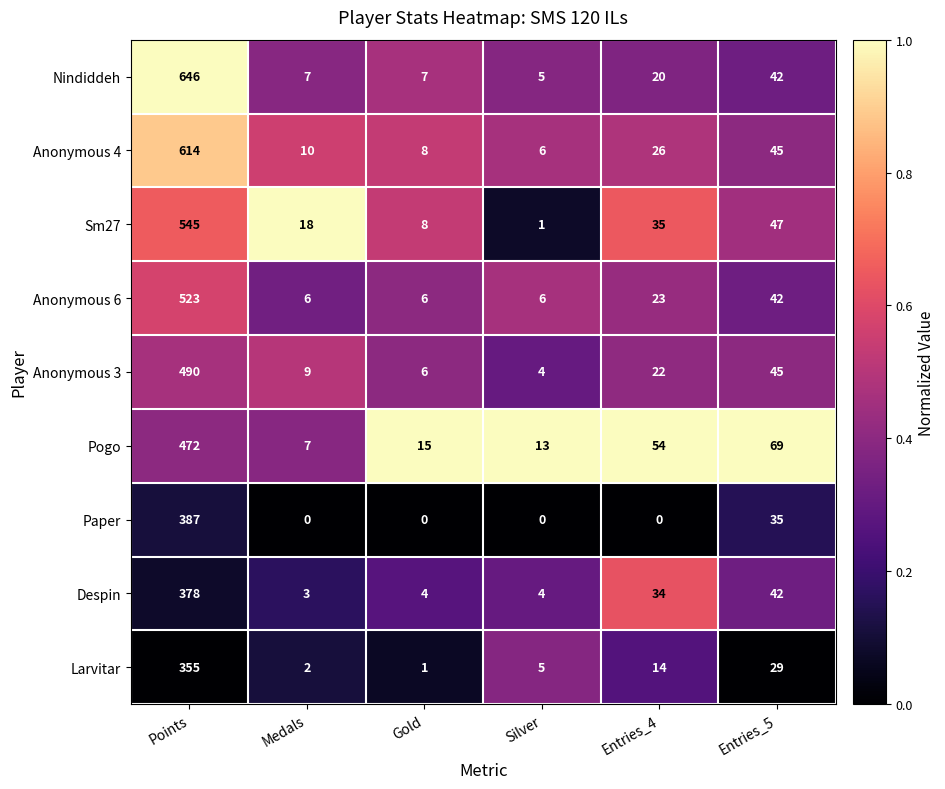

What is the average value of the Sm27 series?

109